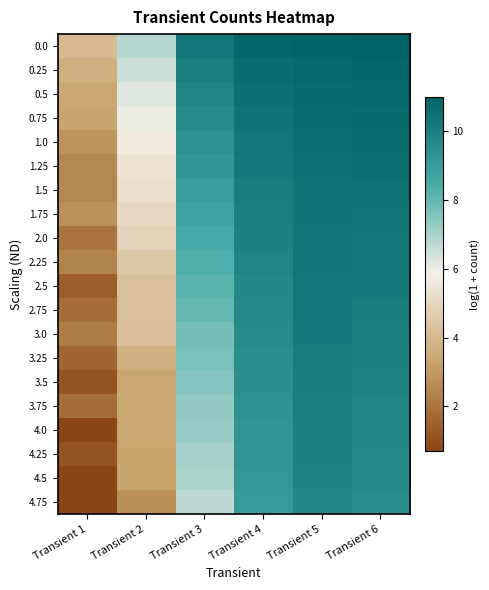

Which category has the lowest value across all series?

Transient 1